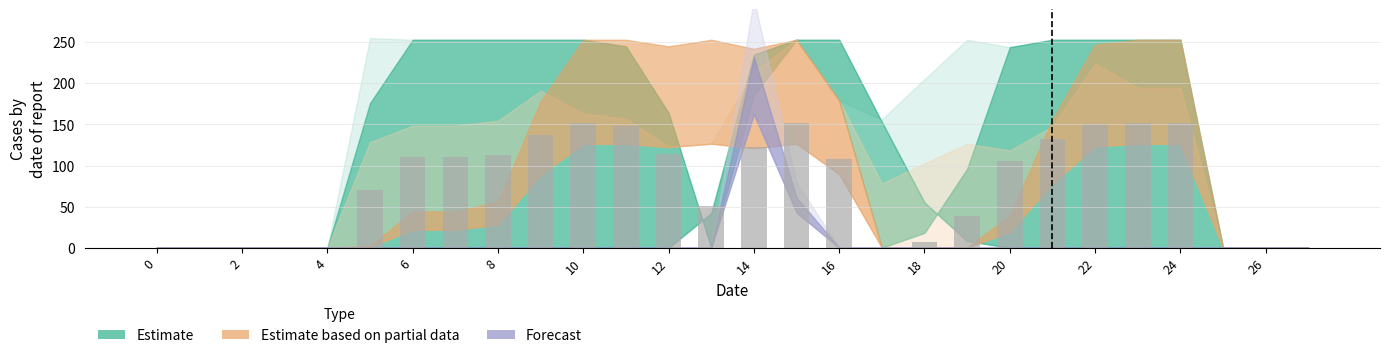

What is the greatest value displayed?

151.8